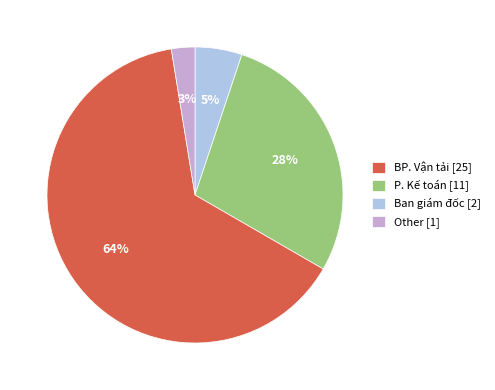

Which has a higher value, BP. Vận tải [25] or Ban giám đốc [2]?

Ban giám đốc [2]